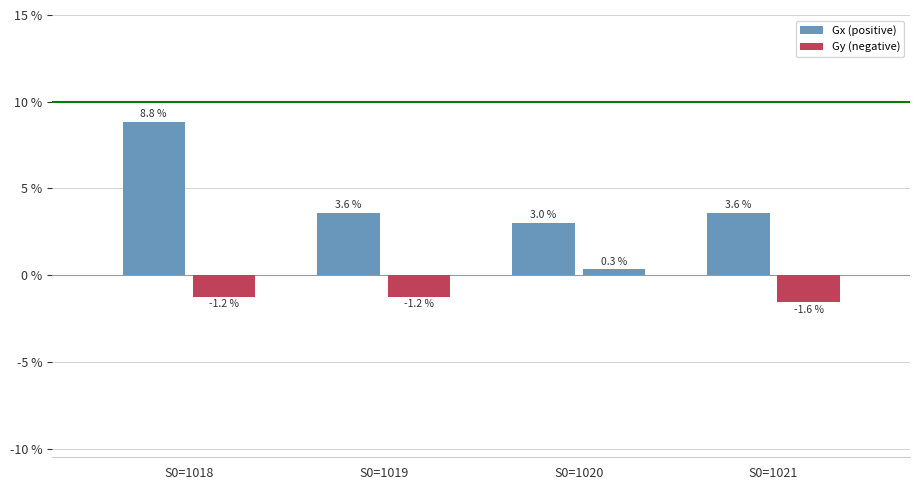

How many series are shown in this chart?

2